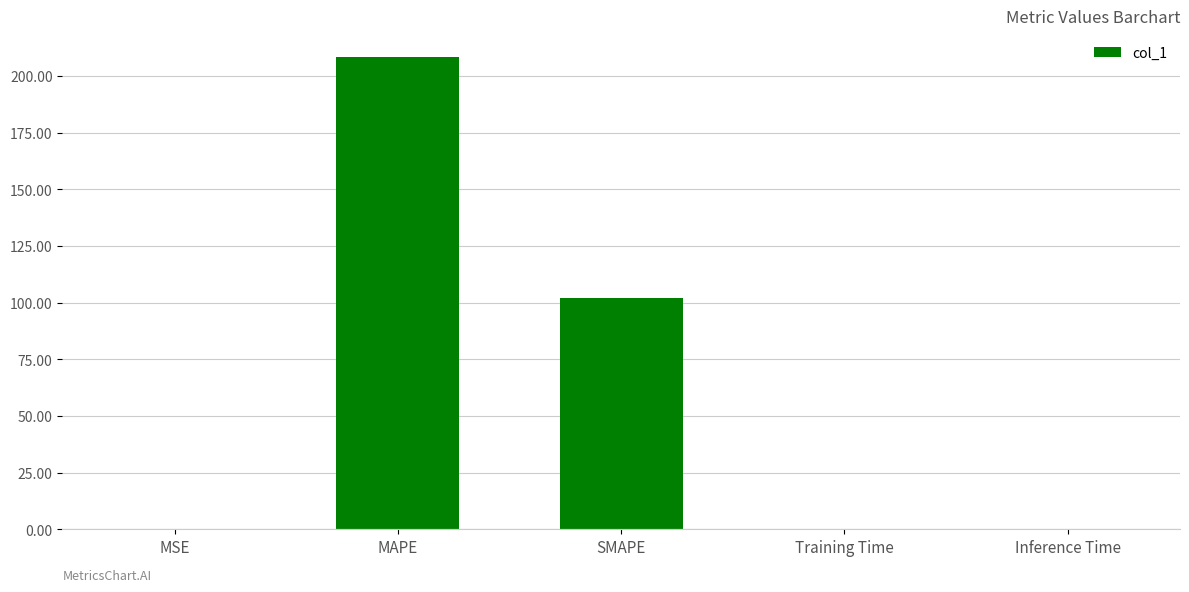

What is the change in value from MSE to Training Time?

-0.1